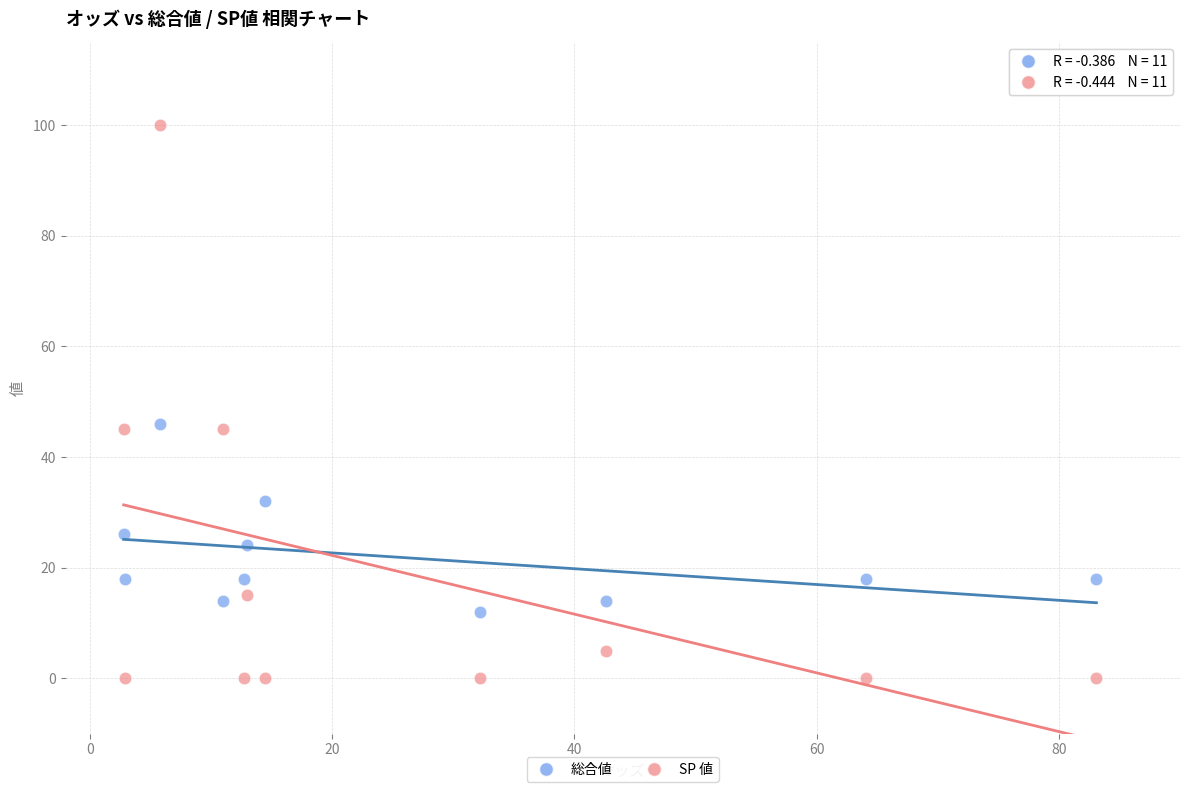

Which series contains the highest Y value?

SP 値